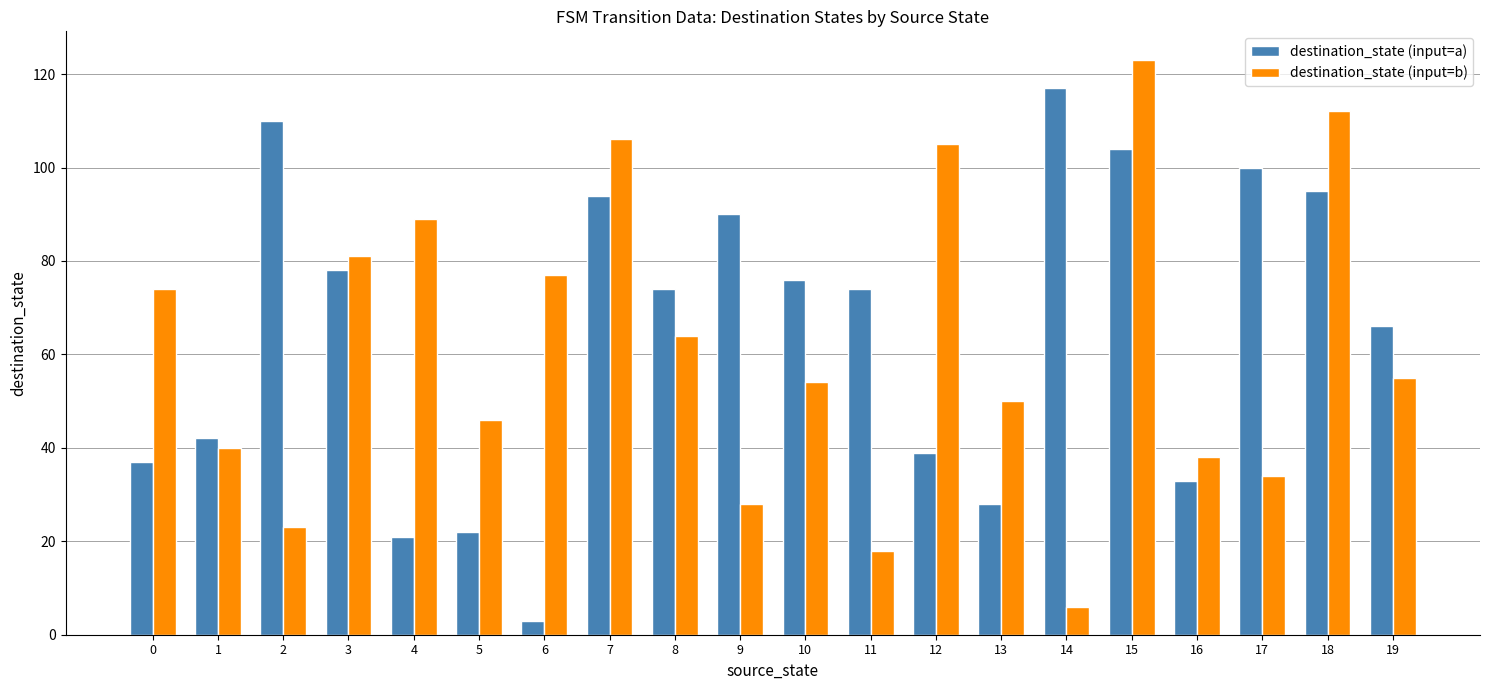

Which category has the highest value across all series?

15